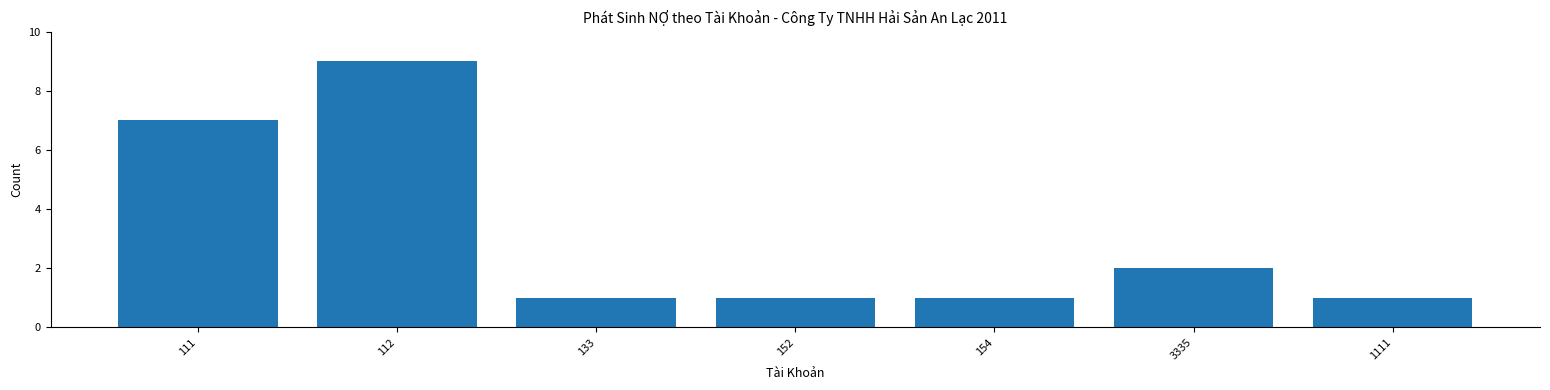

Reading right to left, transcribe all the data shown in this chart.

1111=1	3335=2	154=1	152=1	133=1	112=9	111=7